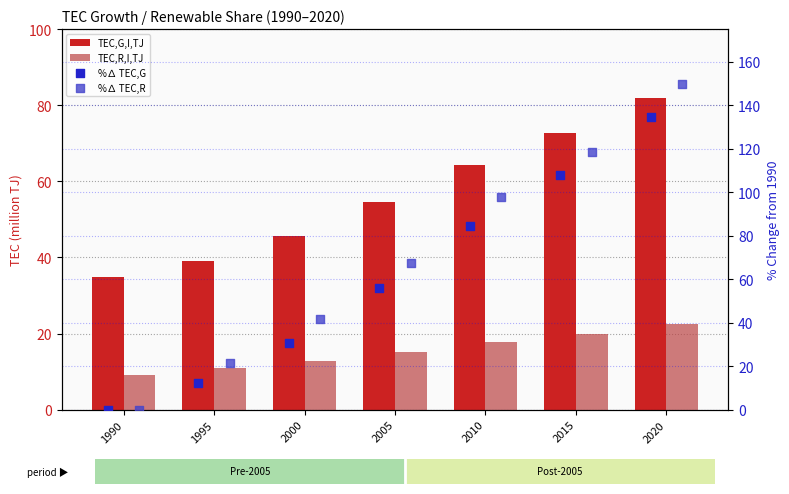

What are all the series names shown in the legend?

TEC,G,I,TJ, TEC,R,I,TJ, %∆ TEC,G, %∆ TEC,R